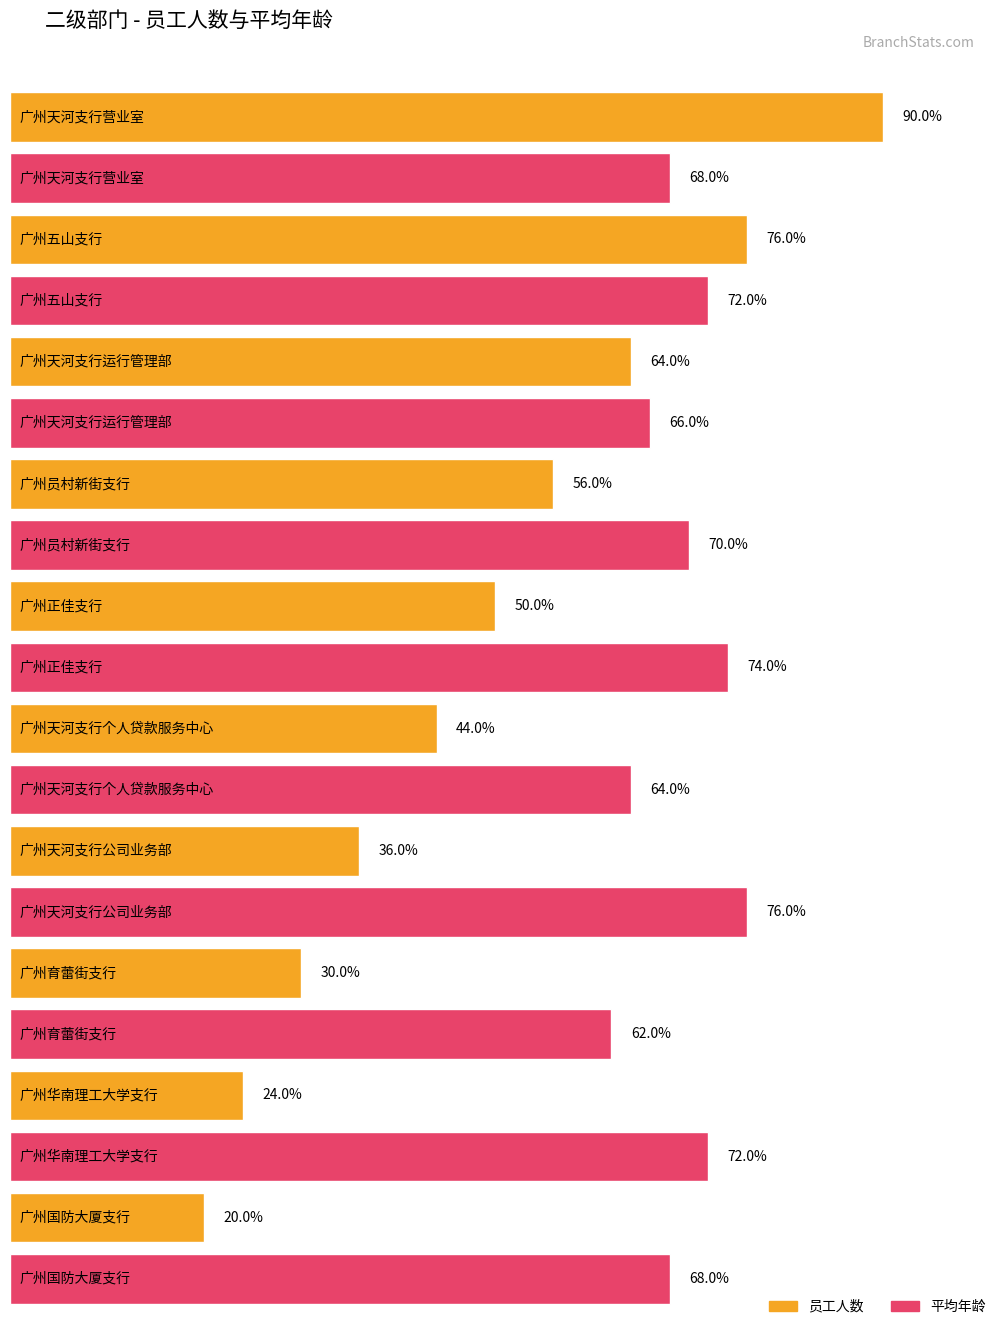

What is the label of the 1st bar from the left?

广州天河支行营业室